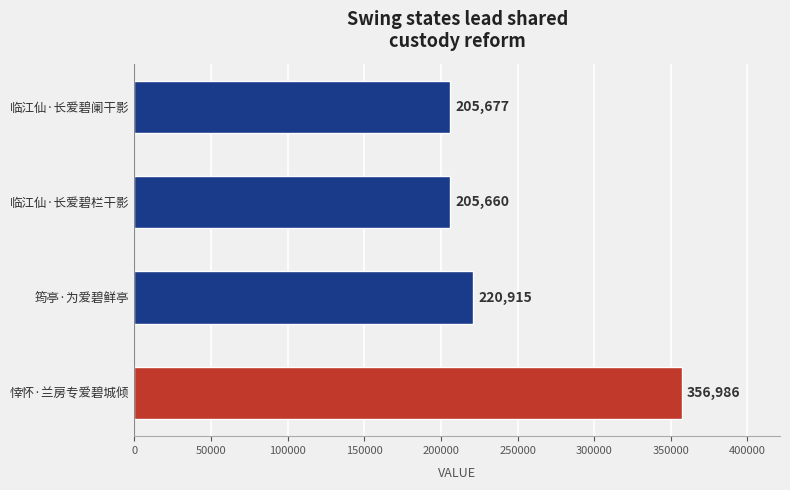

The value at 临江仙·长爱碧栏干影 is 318161. True or false?

False